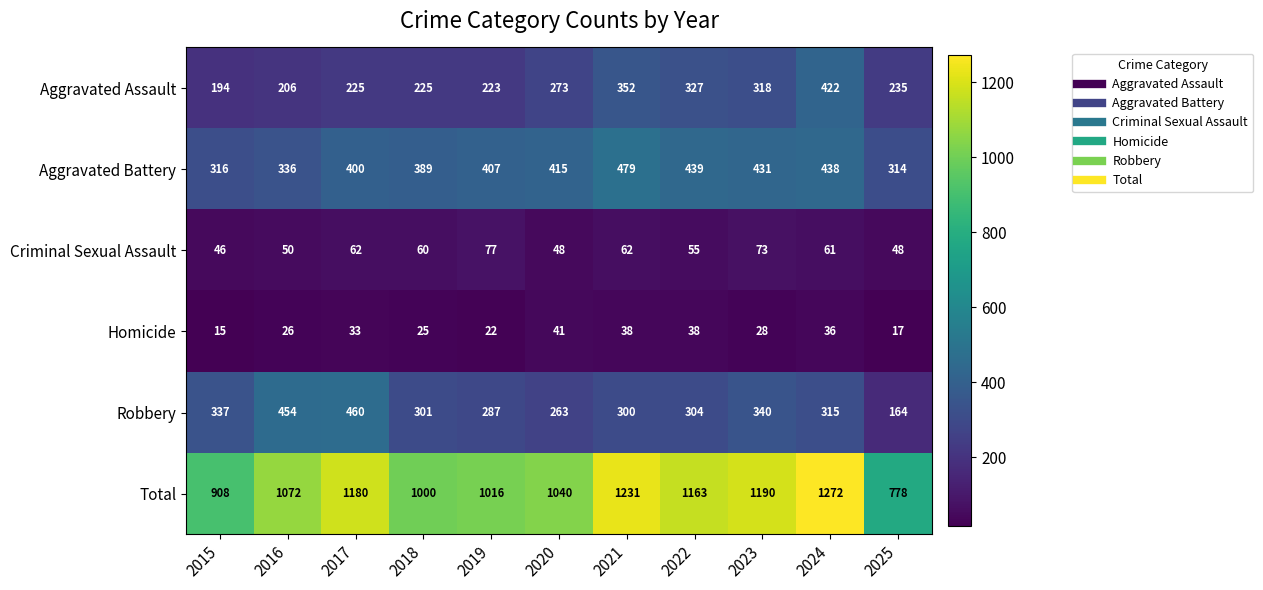

What is the spread (max minus min) of values at 2023?

1162